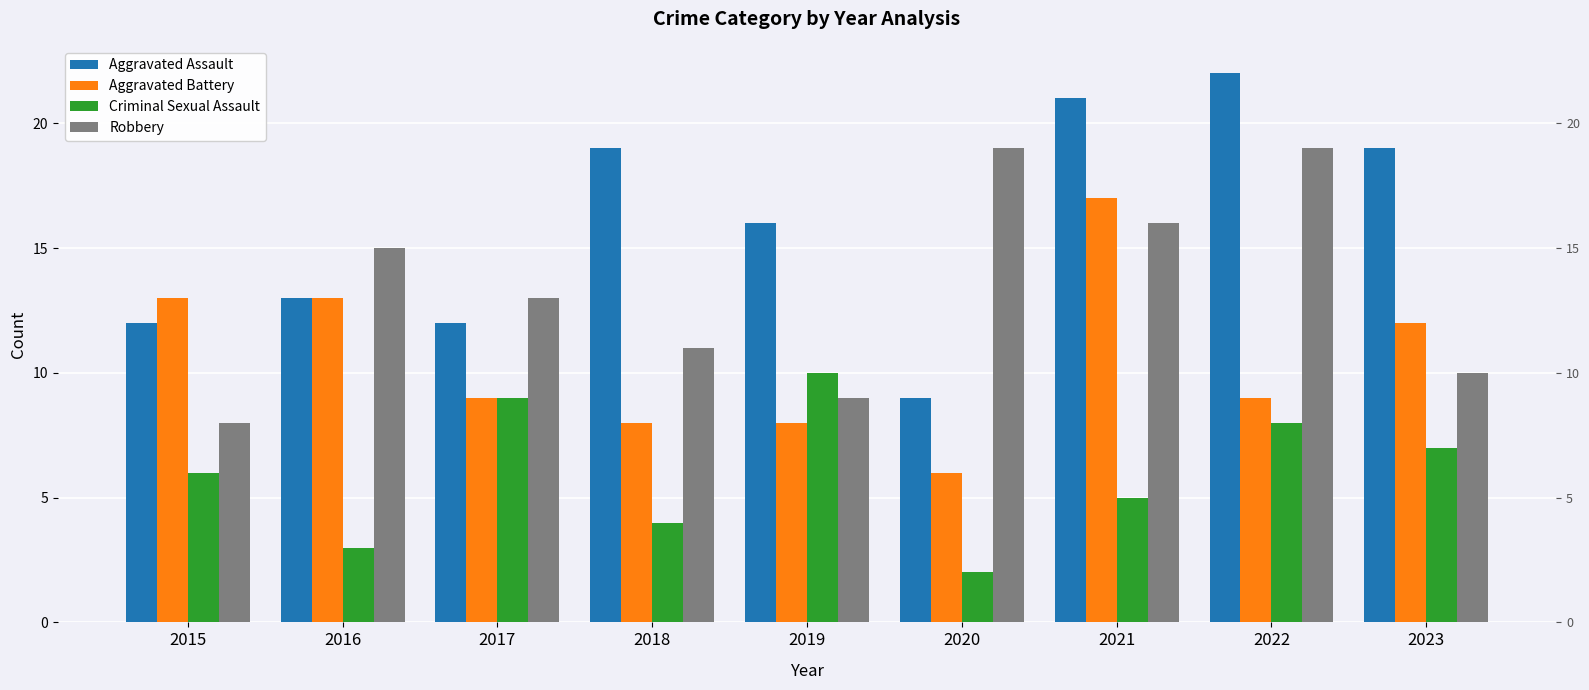

Are the bars grouped side by side (vs. stacked)?

Yes